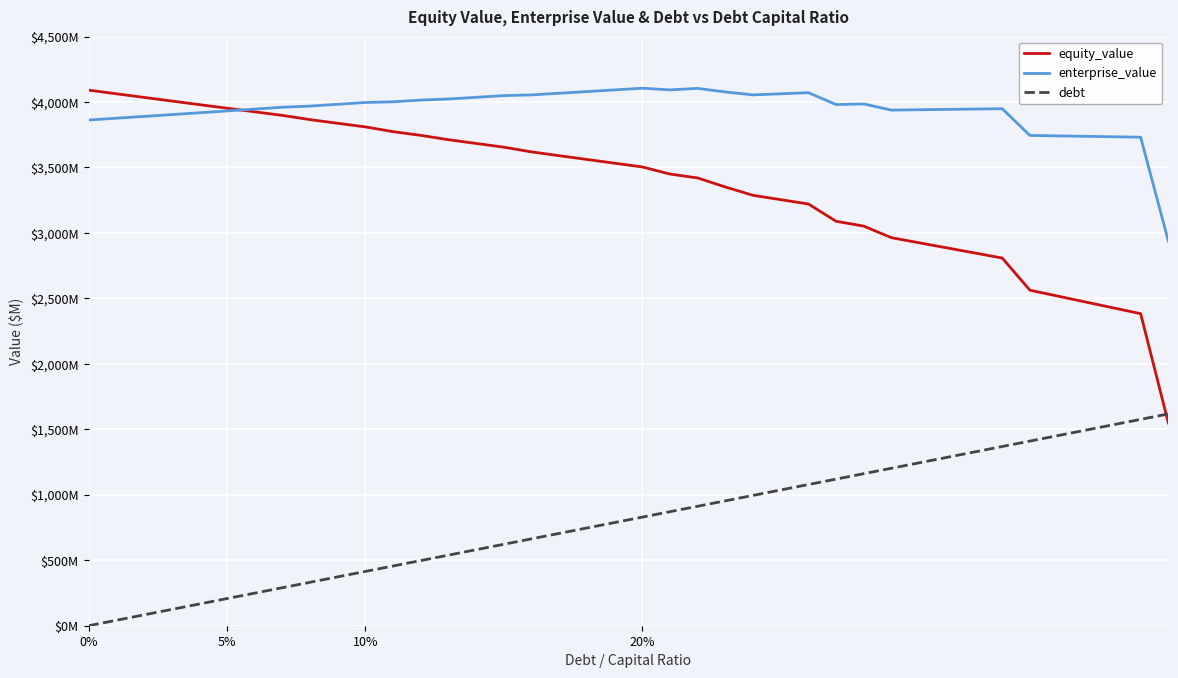

List the series in order of their overall mean, lowest first.

debt, equity_value, enterprise_value